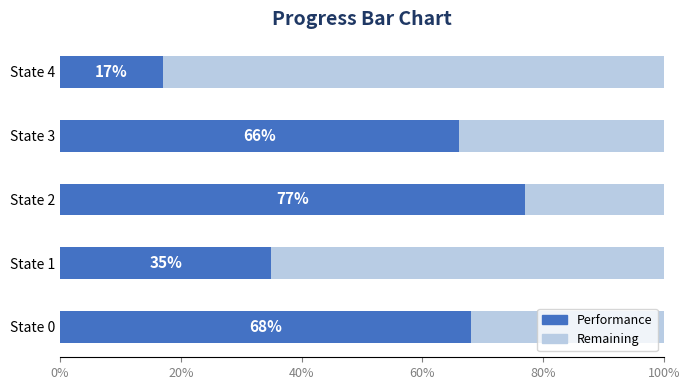

Is it true that Performance equals 26 at State 4?

False